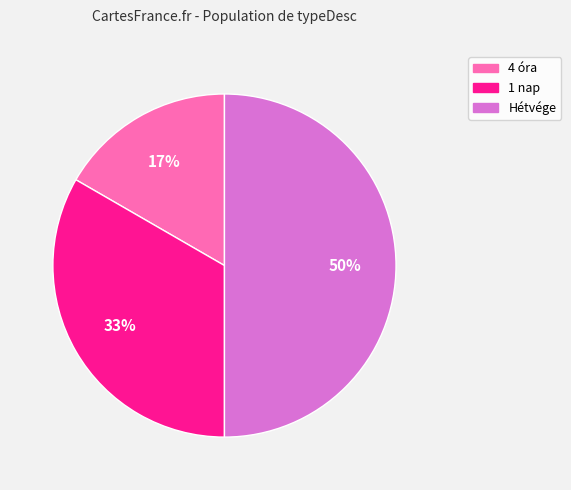

What is the ratio of the value at 1 nap to the value at Hétvége?

0.7